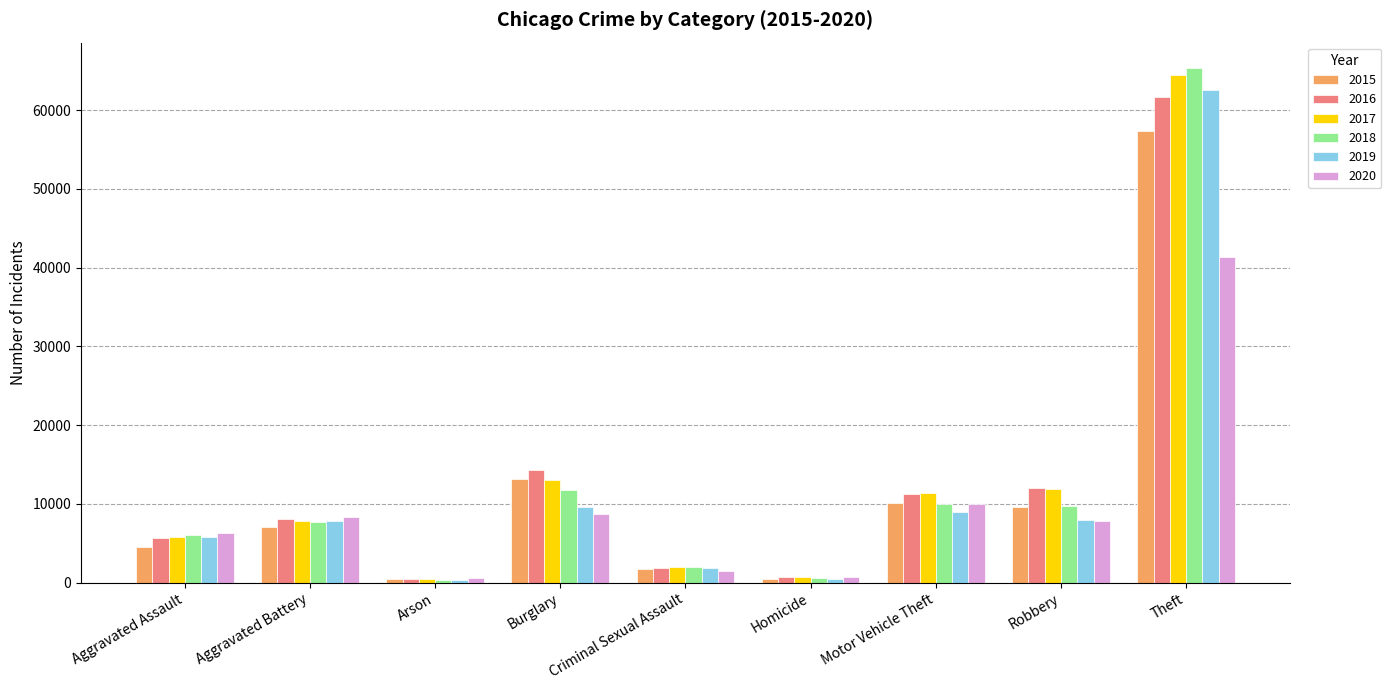

What is the value of the 2018 bar at the 3rd from the left?

373